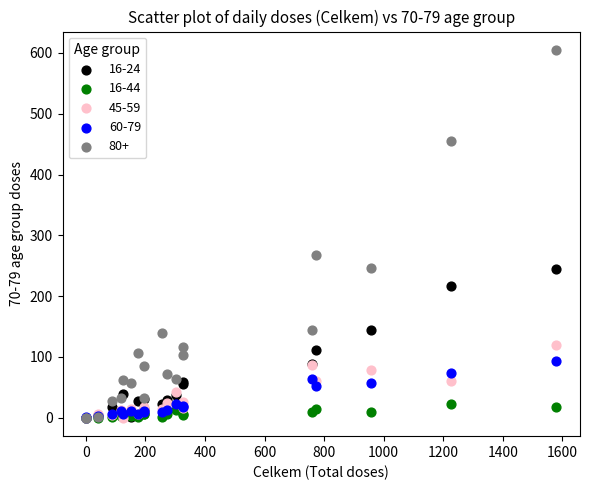

Across all series, what Y value is closest to 302?

268